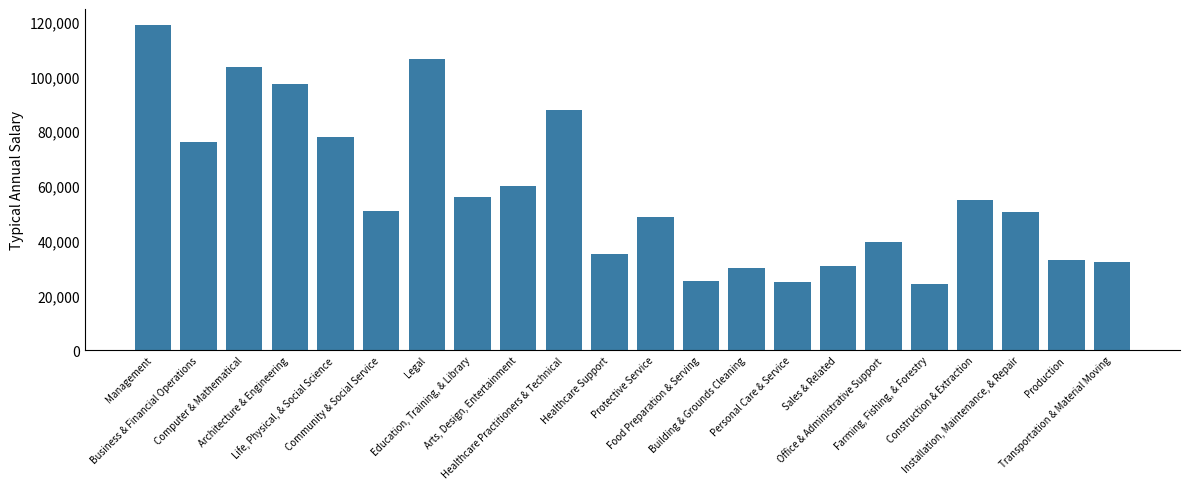

What is the greatest value displayed?

118662